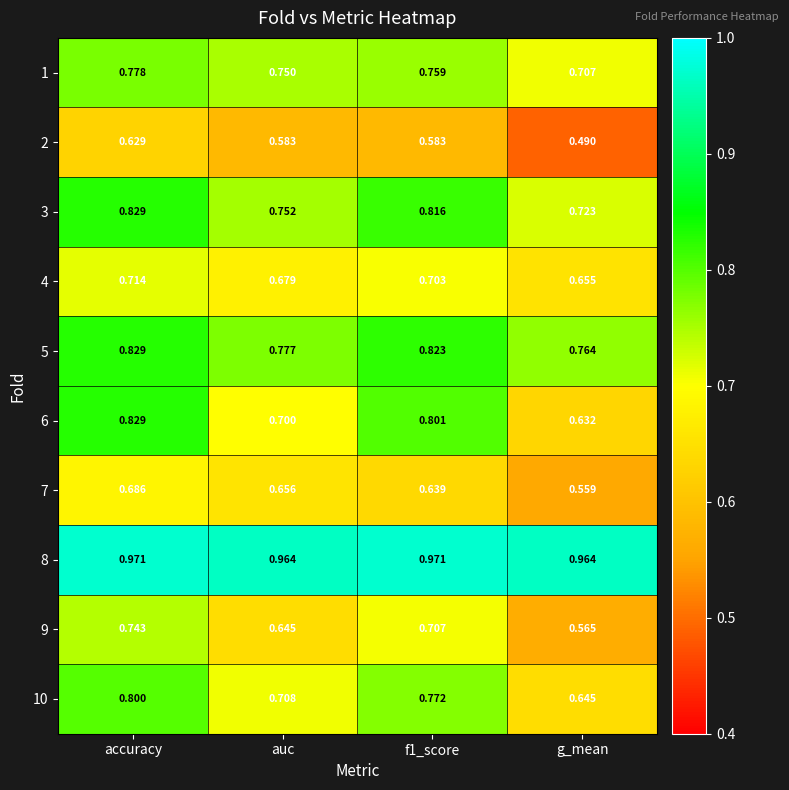

At which category is the sum across all series the highest?

accuracy